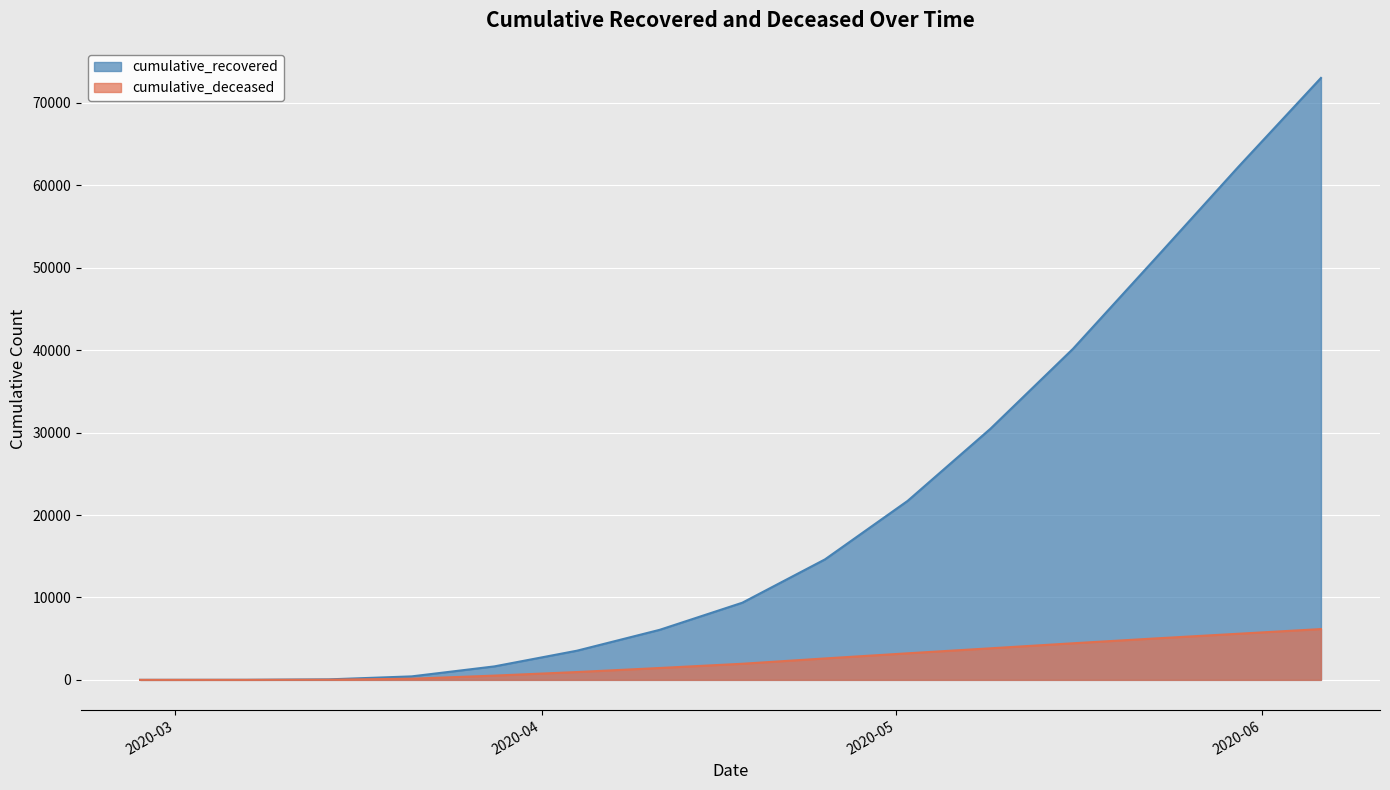

Which series has the largest range (max minus min)?

cumulative_recovered